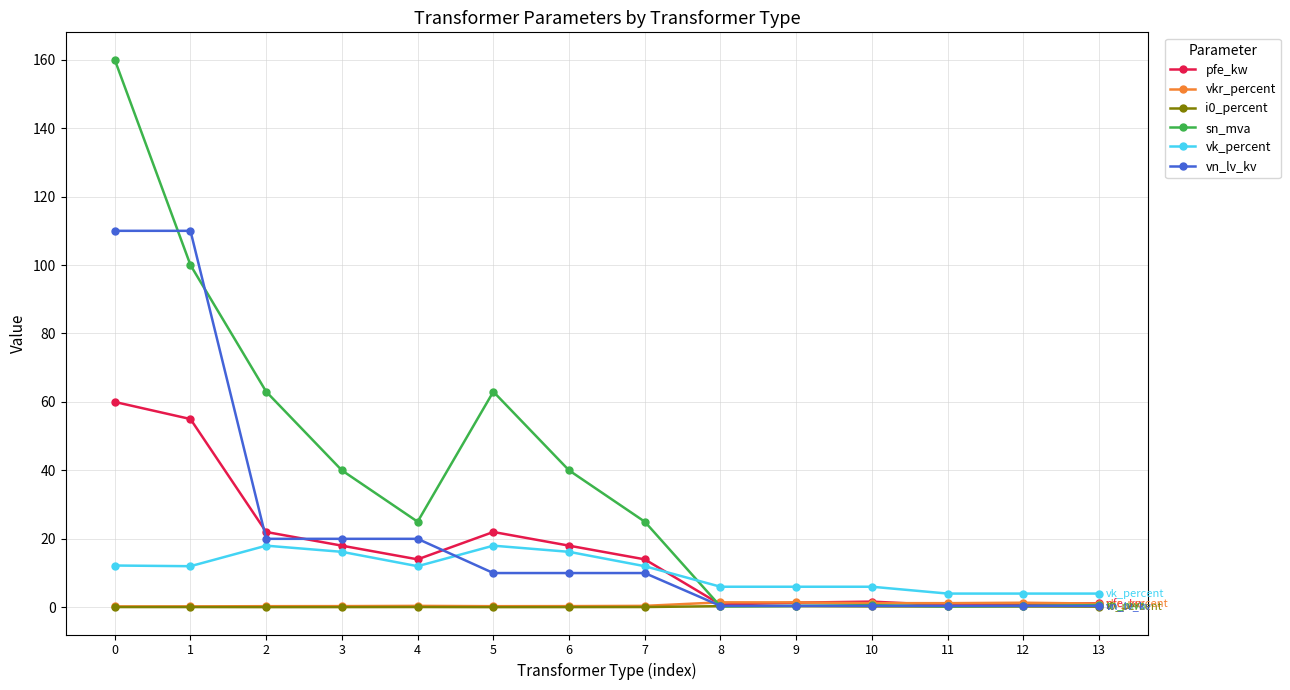

True or false: vkr_percent has a value of 0.4 at 7.

True